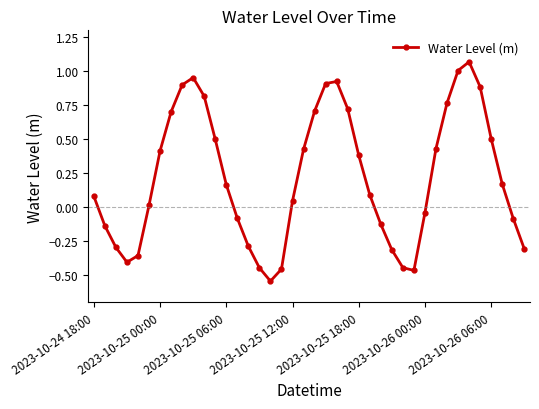

What is the value of the 26th point from the left?

0.1